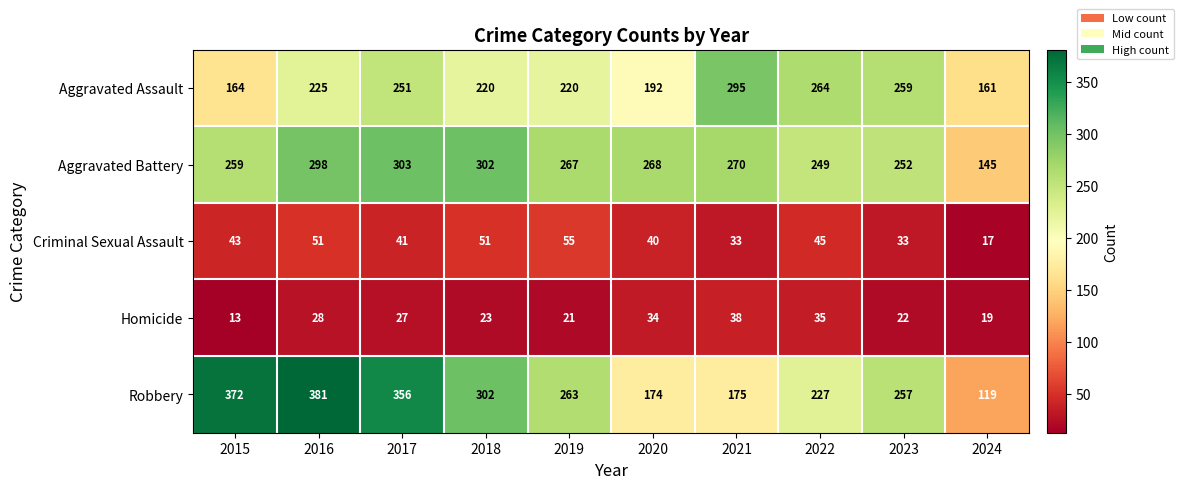

What is the lowest value of the Homicide series?

13